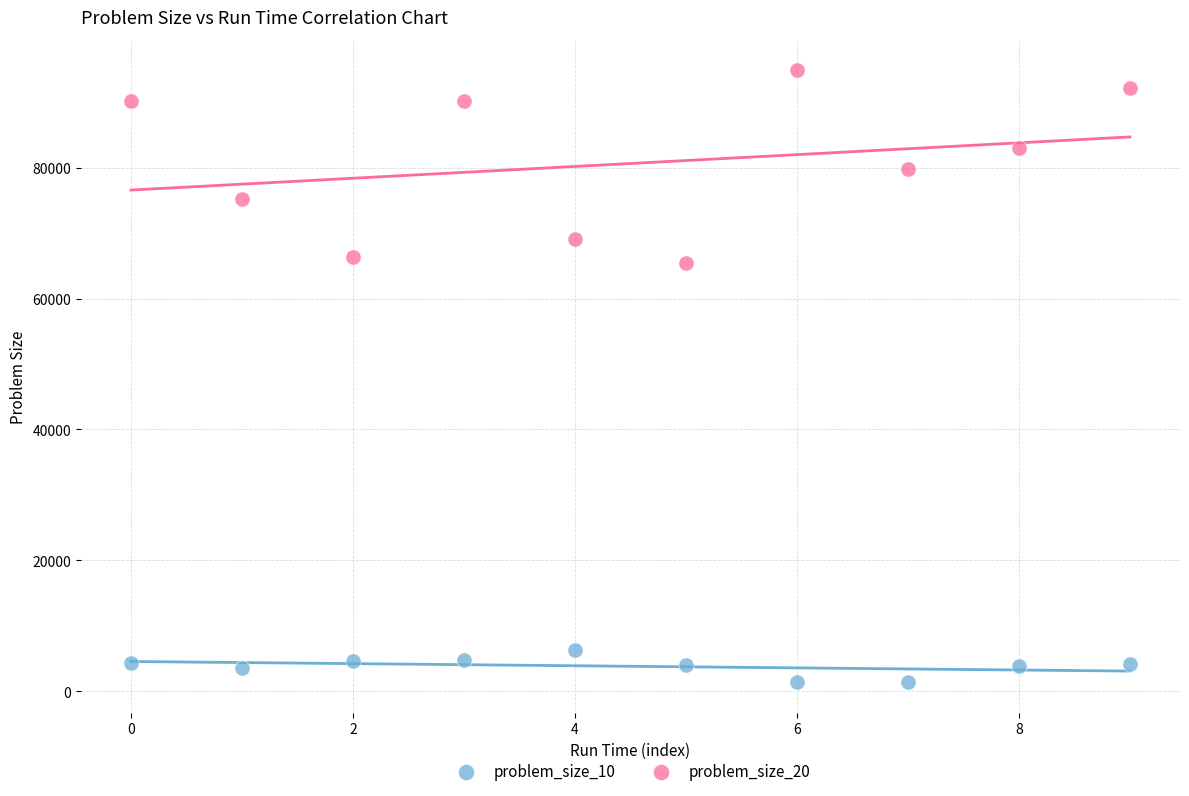

Which series reaches the maximum Y coordinate?

problem_size_20